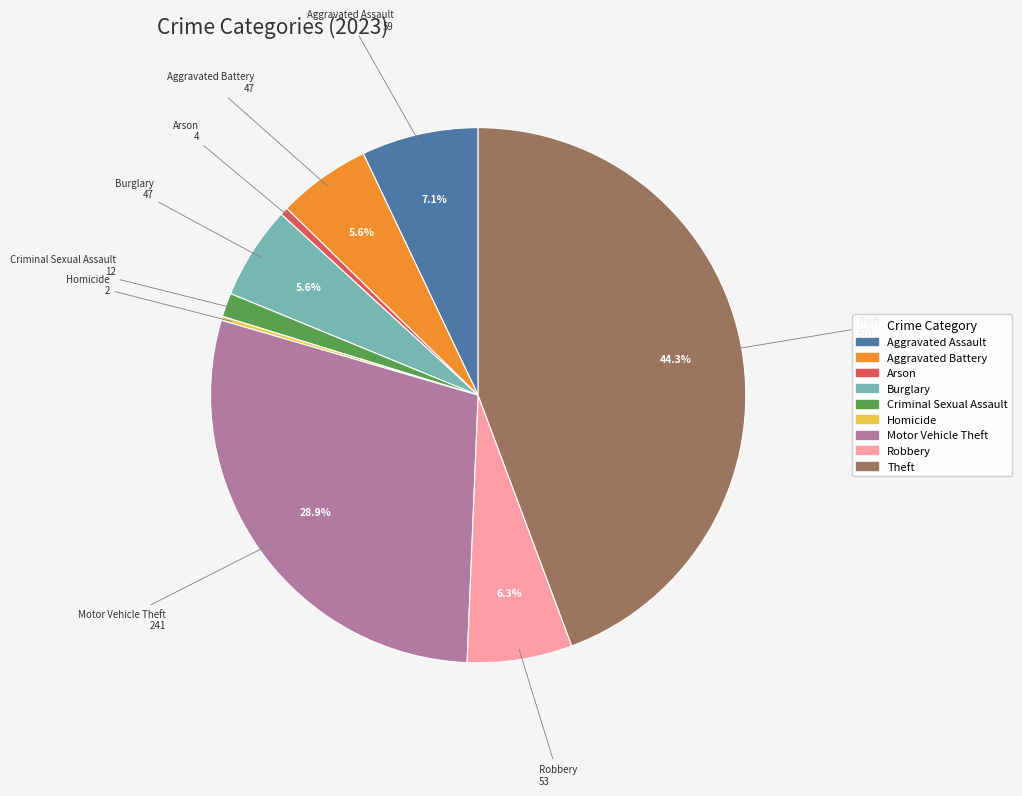

Which slice is the largest?

Theft